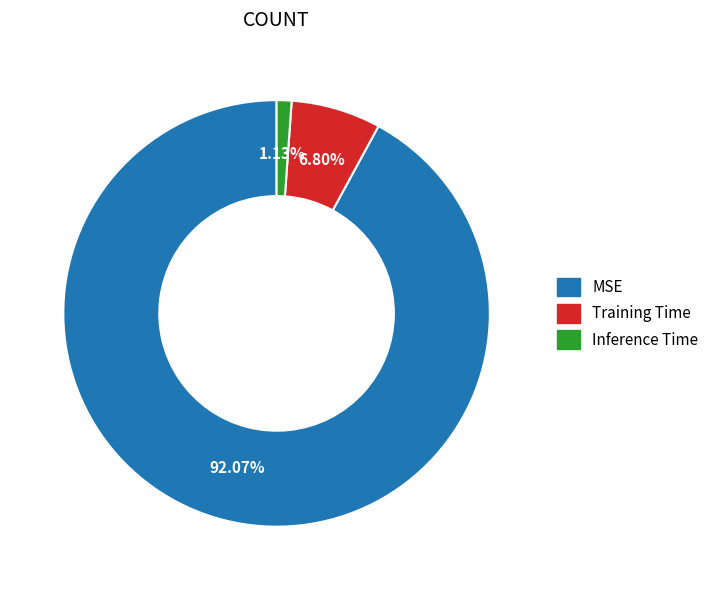

Is it true that Training Time is 16% of the pie?

False